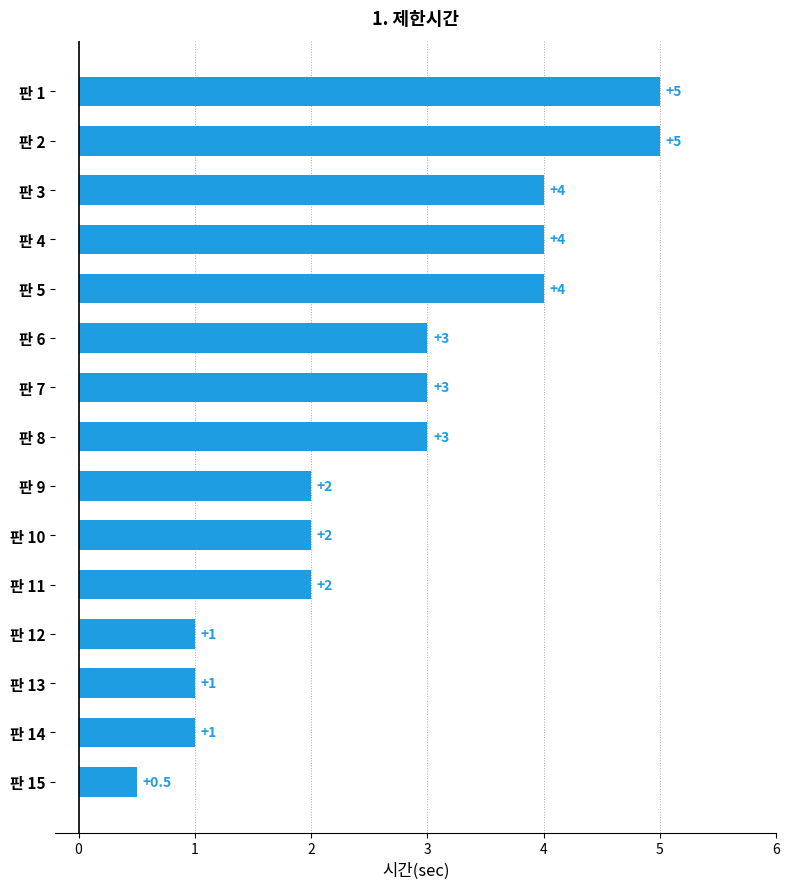

What value does the data have at 판 10?

2.0